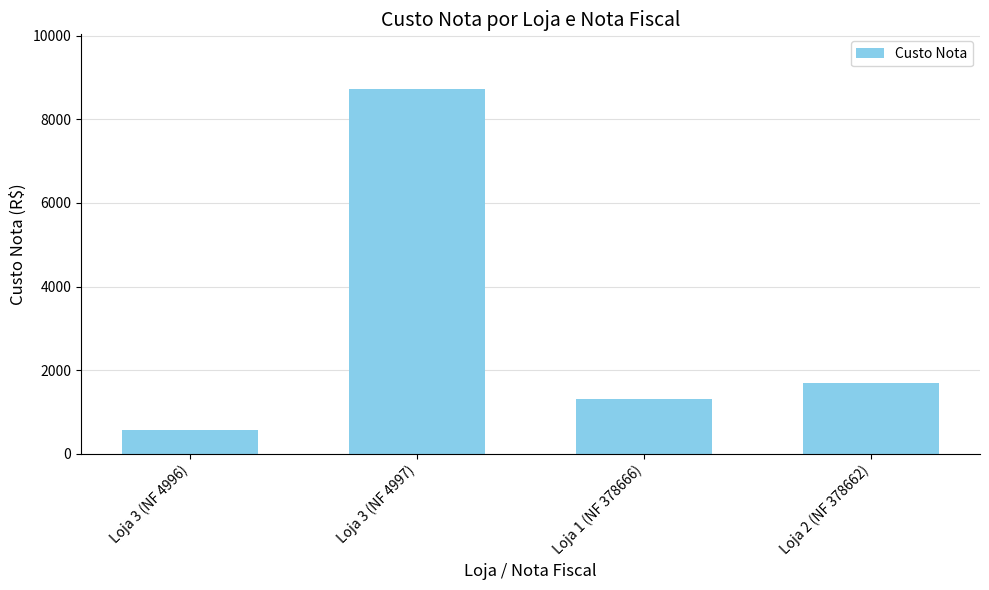

Does the chart contain stacked bars?

No